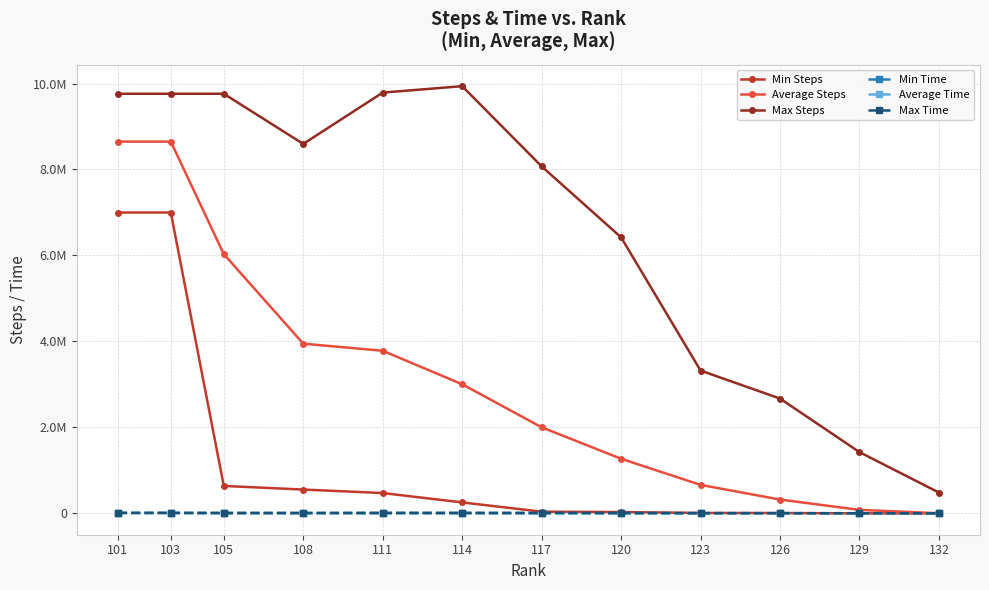

What are all the series names shown in the legend?

Min Steps, Average Steps, Max Steps, Min Time, Average Time, Max Time